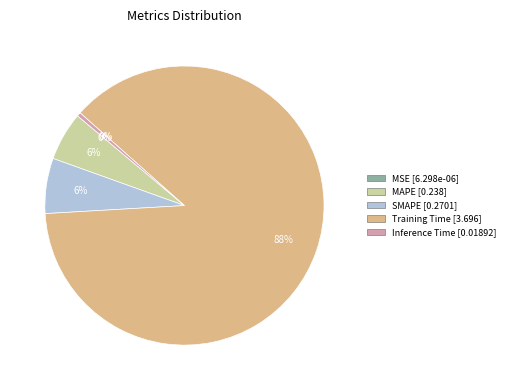

Which has a higher value, Inference Time or MAPE?

MAPE